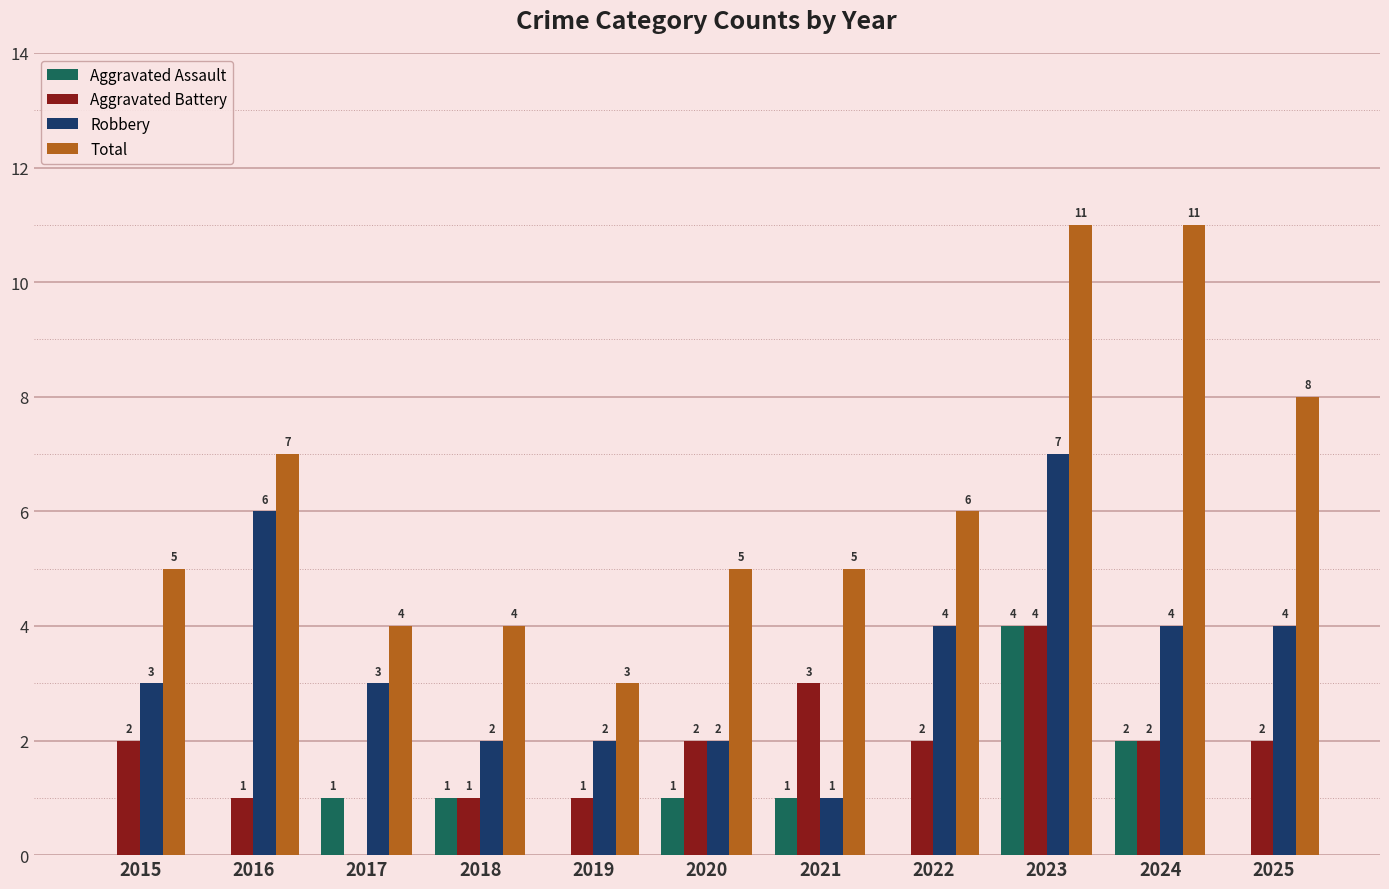

Which series changed the most between 2022 and 2025?

Total